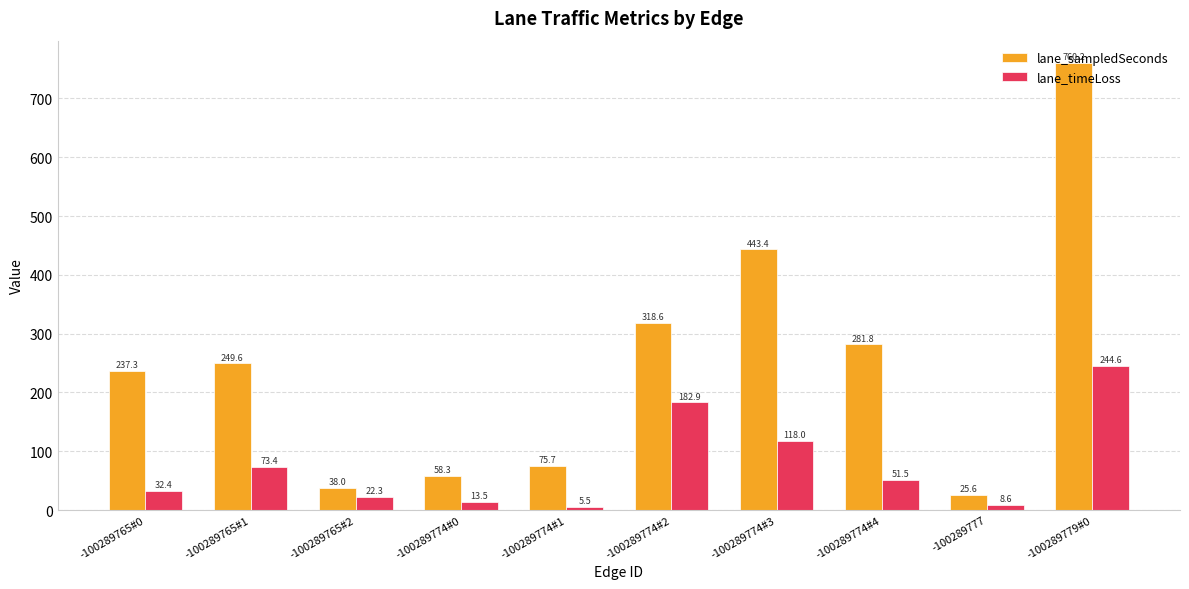

Is it true that lane_timeLoss equals 51.5 at -100289774#4?

True